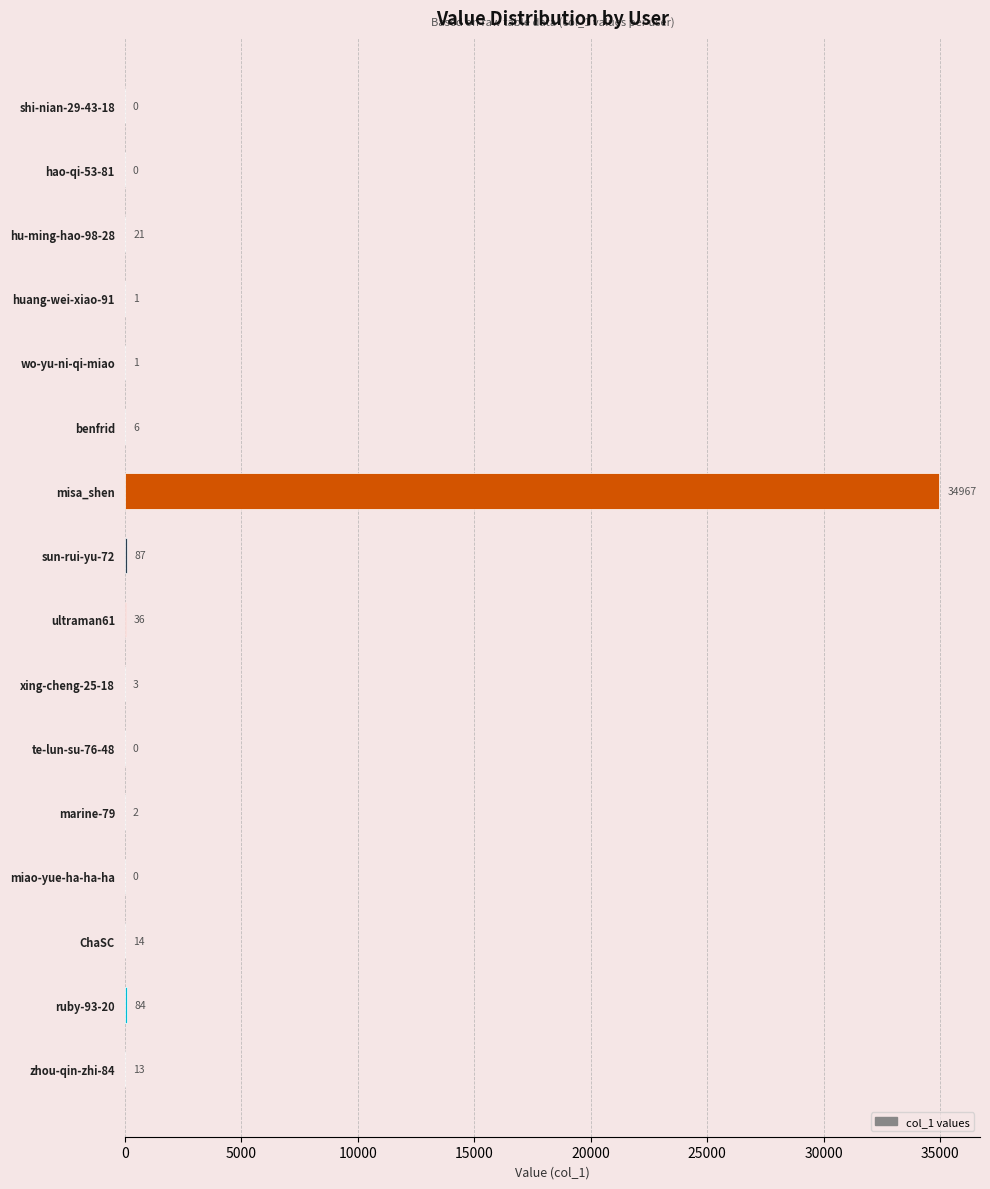

True or false: the data shows 0 at miao-yue-ha-ha-ha.

True